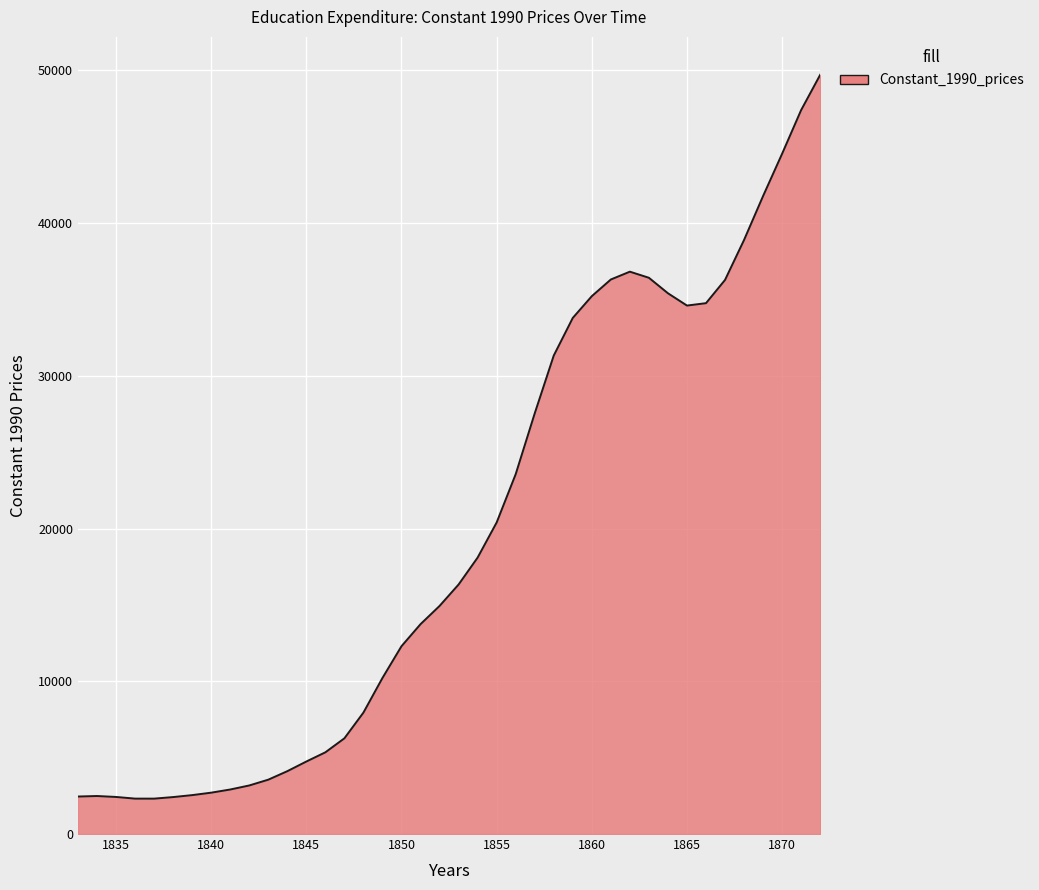

What is the difference between the maximum and minimum values?

47391.1